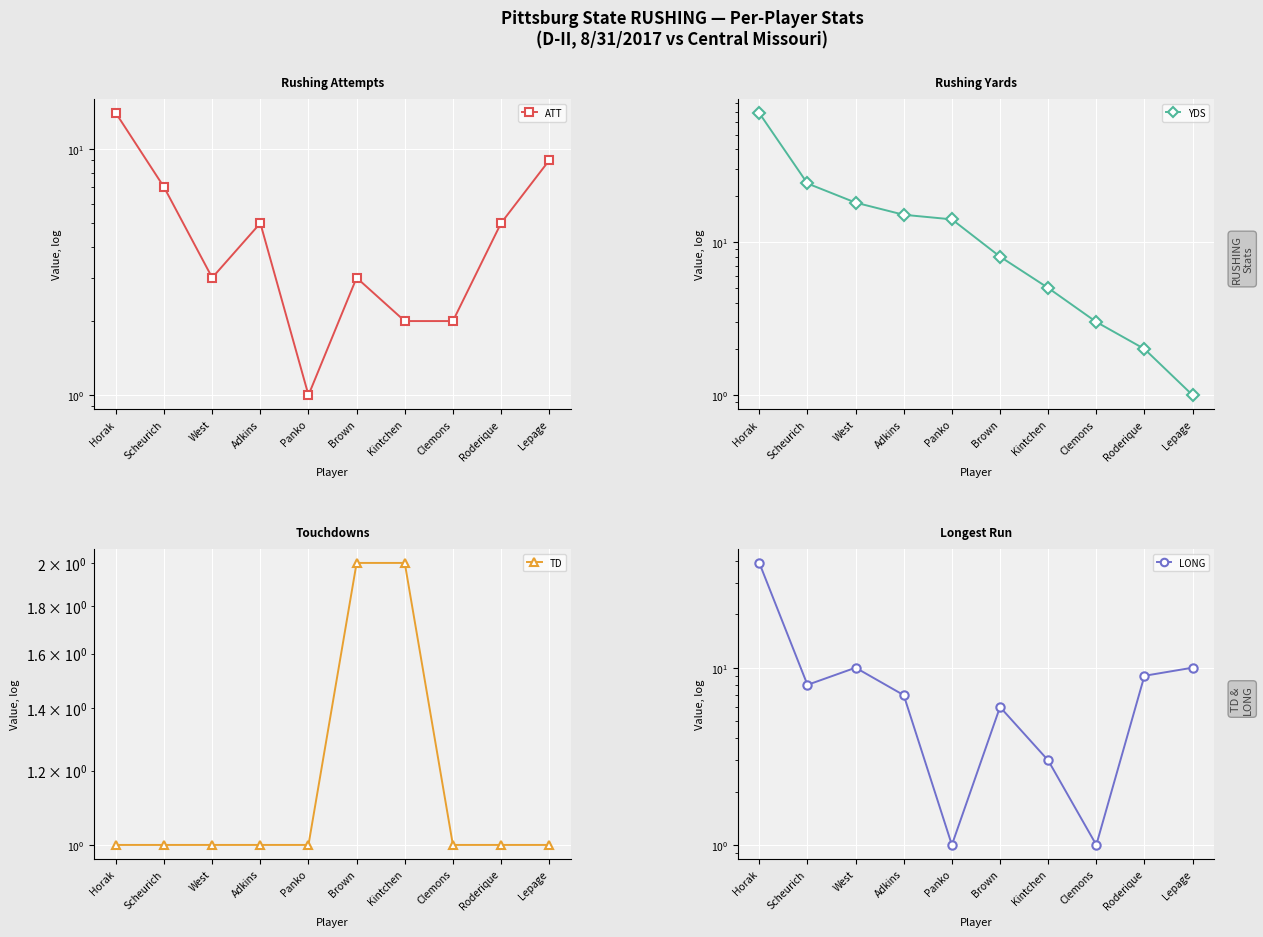

The TD series shows 1 at Panko. True or false?

True